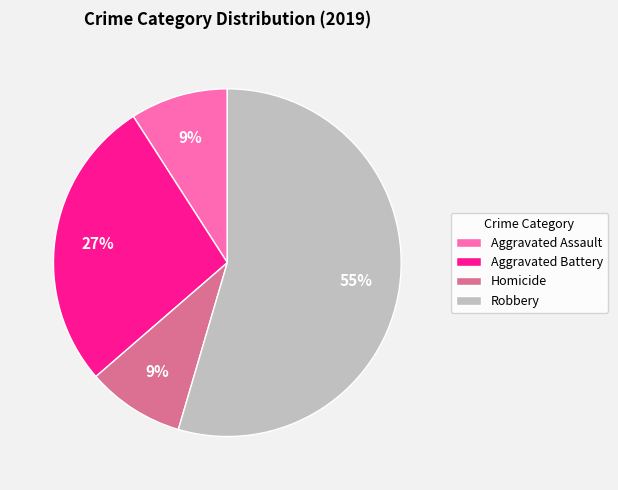

Is it true that Homicide is 9% of the pie?

True